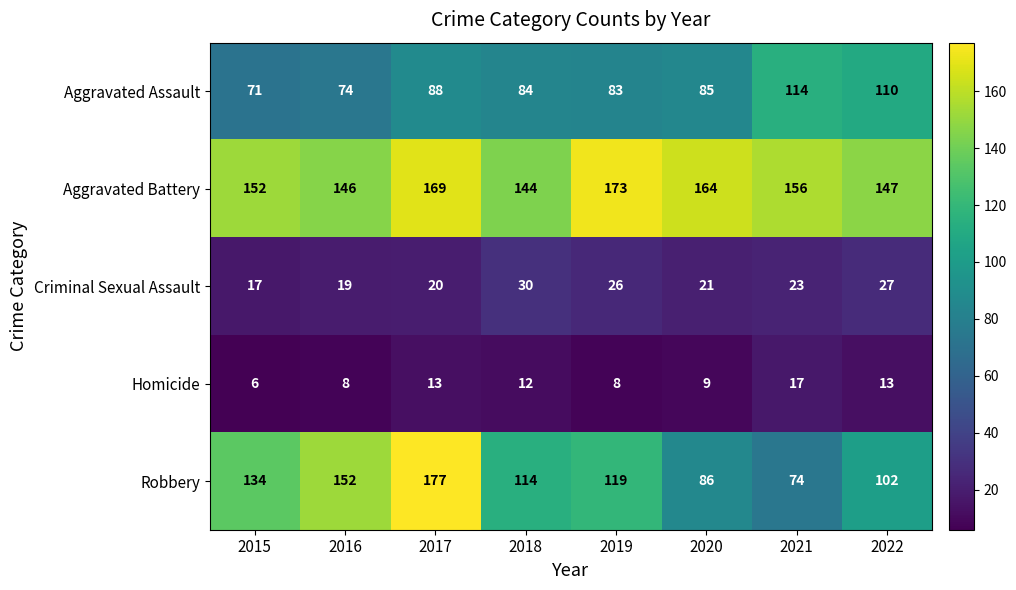

What is the smallest value displayed?

6